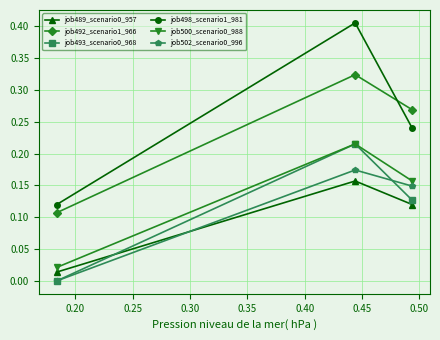

Which series has the widest spread of values?

job498_scenario1_981